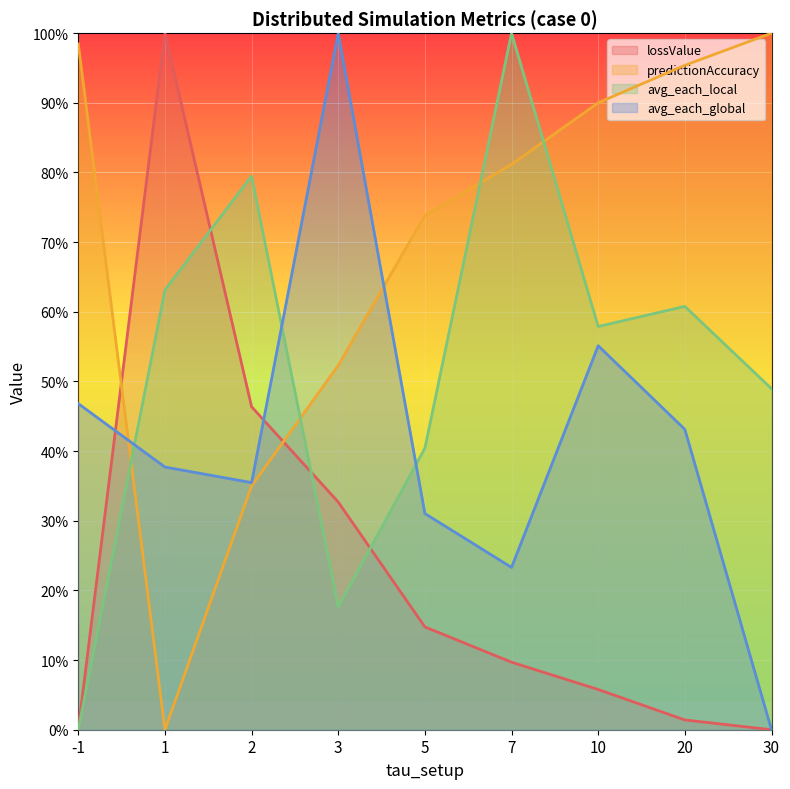

At which category is the sum across all series the highest?

7